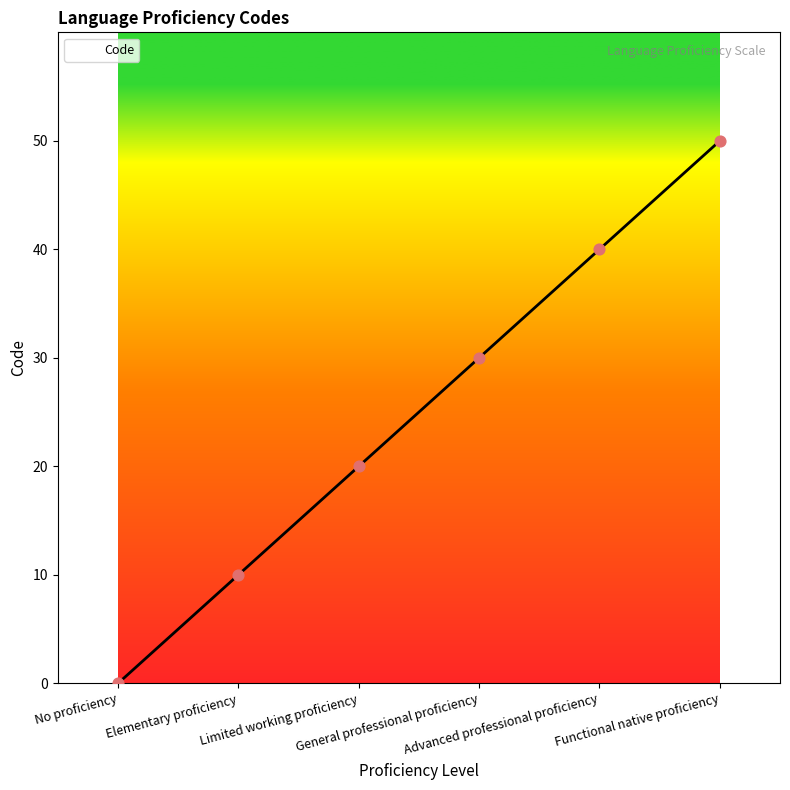

What is the change in value from No proficiency to General professional proficiency?

+30